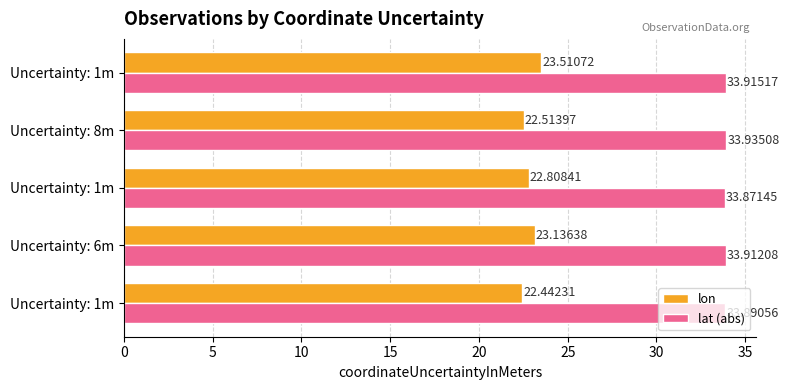

What is the average value of the lat (abs) series?

33.9